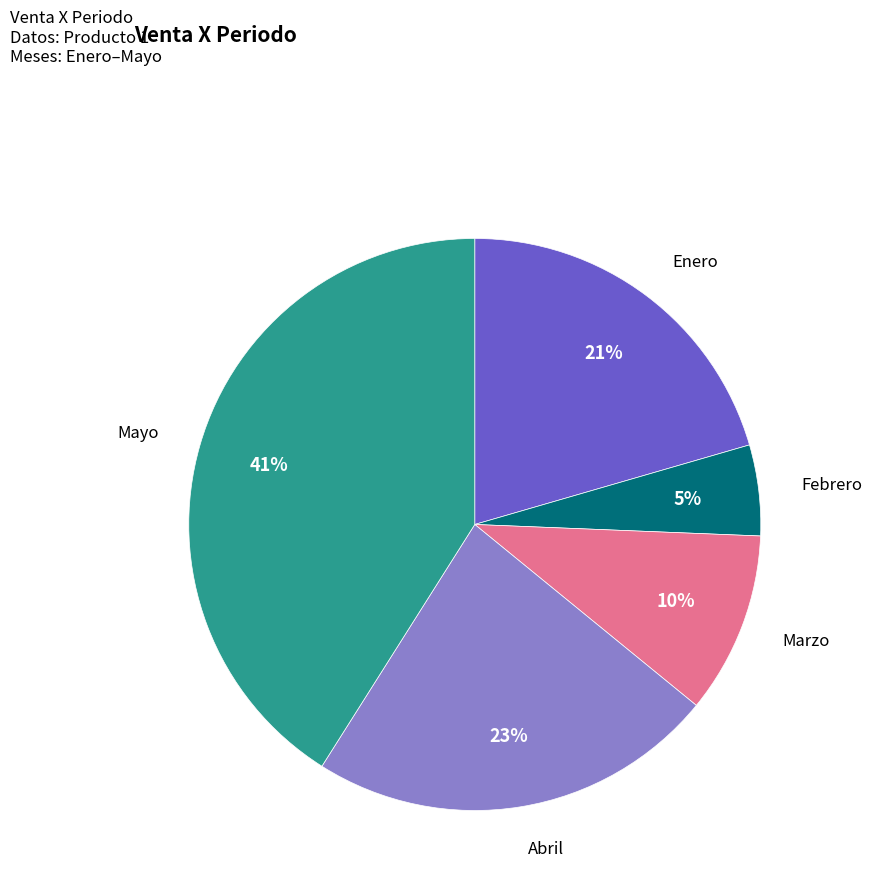

To the nearest percent, what is the difference between the largest and smallest slice percentages?

36%